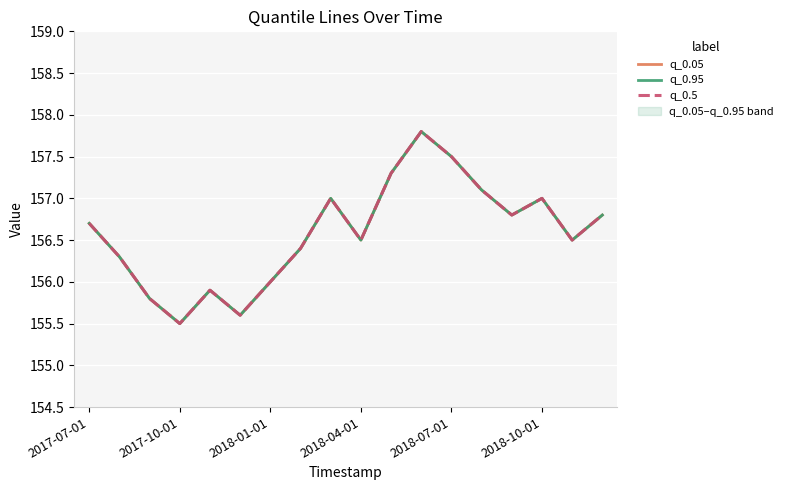

Which series has the largest range (max minus min)?

q_0.05